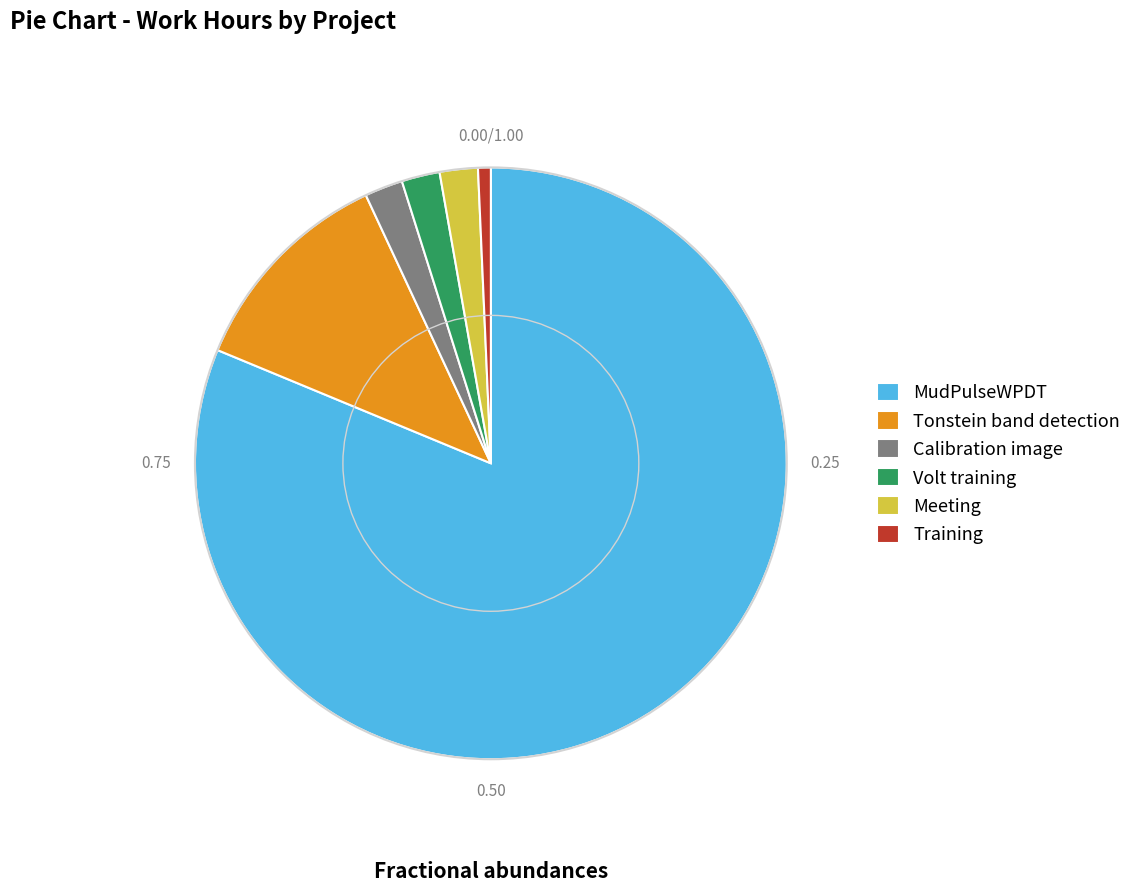

Is there a majority slice in this chart?

Yes